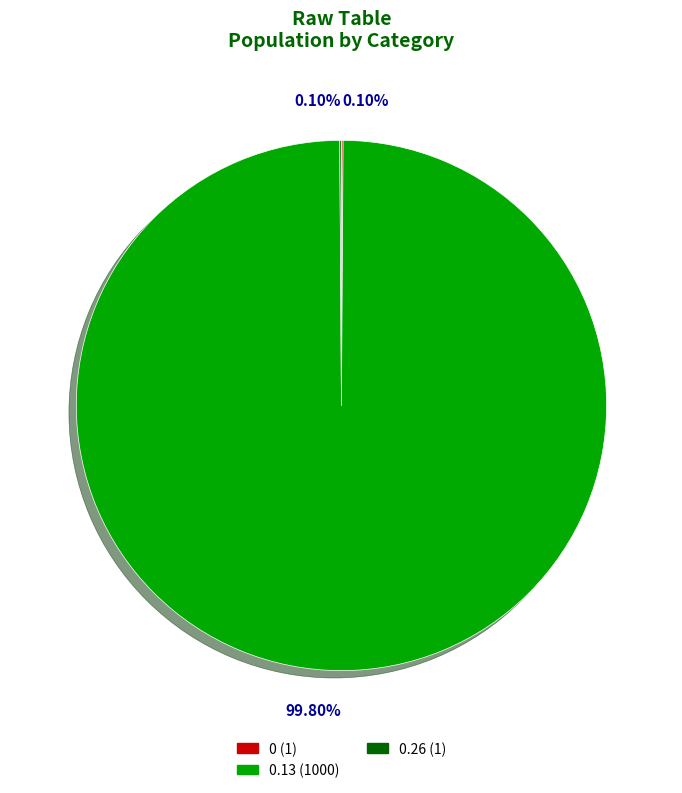

Is there a majority slice in this chart?

Yes